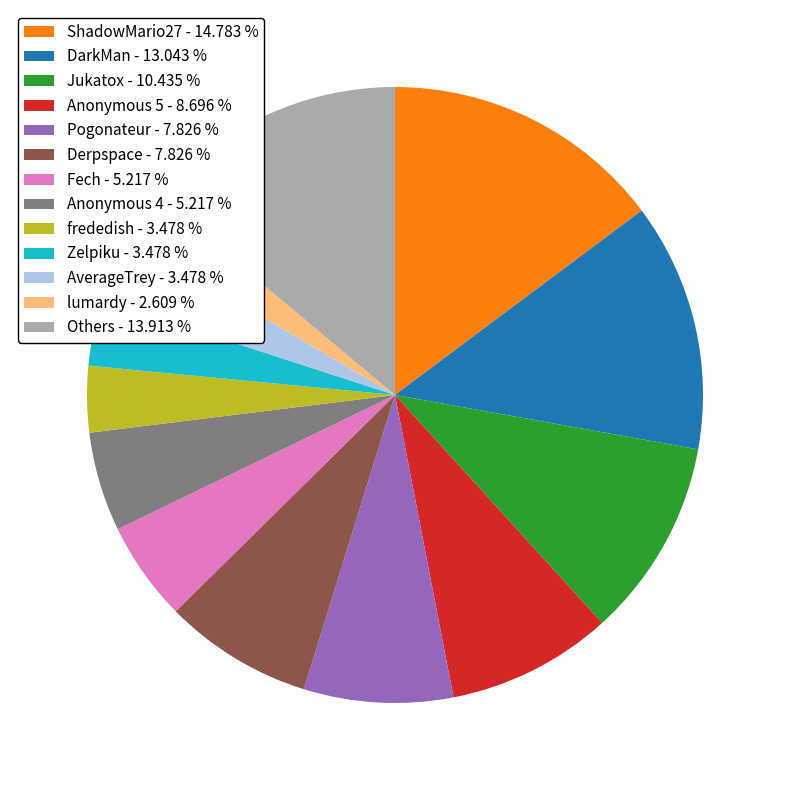

Count the number of slices in the pie.

13